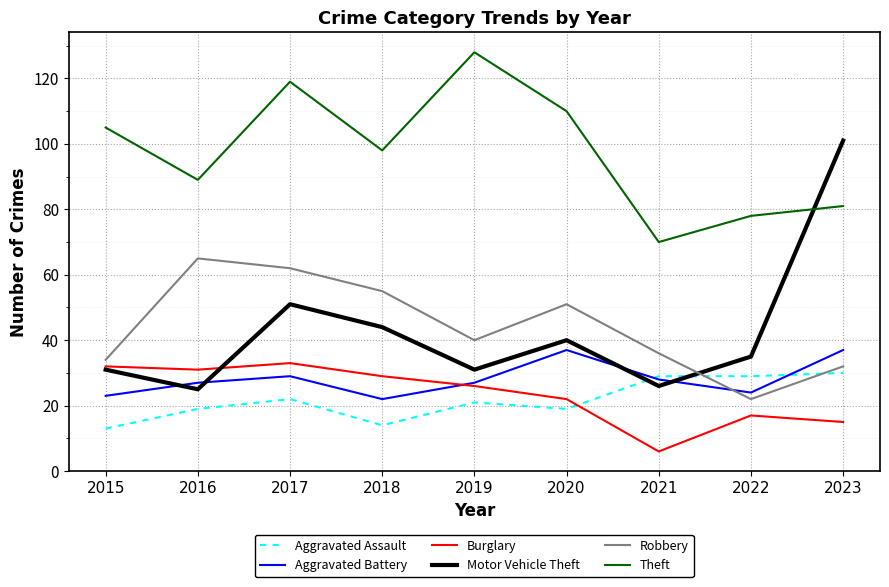

Rank the series by their maximum value, from highest to lowest.

Theft, Motor Vehicle Theft, Robbery, Aggravated Battery, Burglary, Aggravated Assault